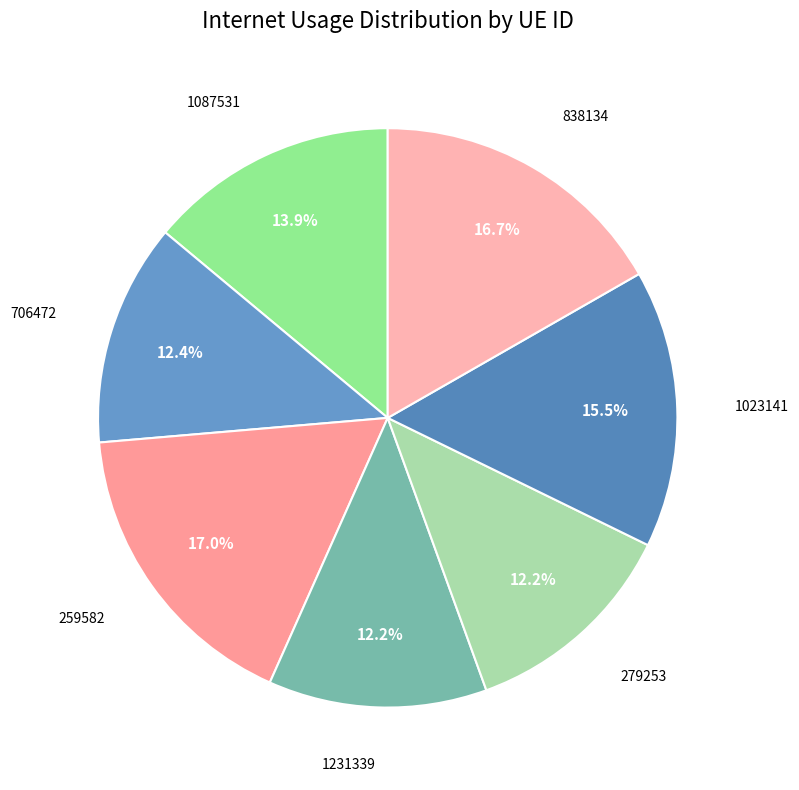

Count the number of slices in the pie.

7